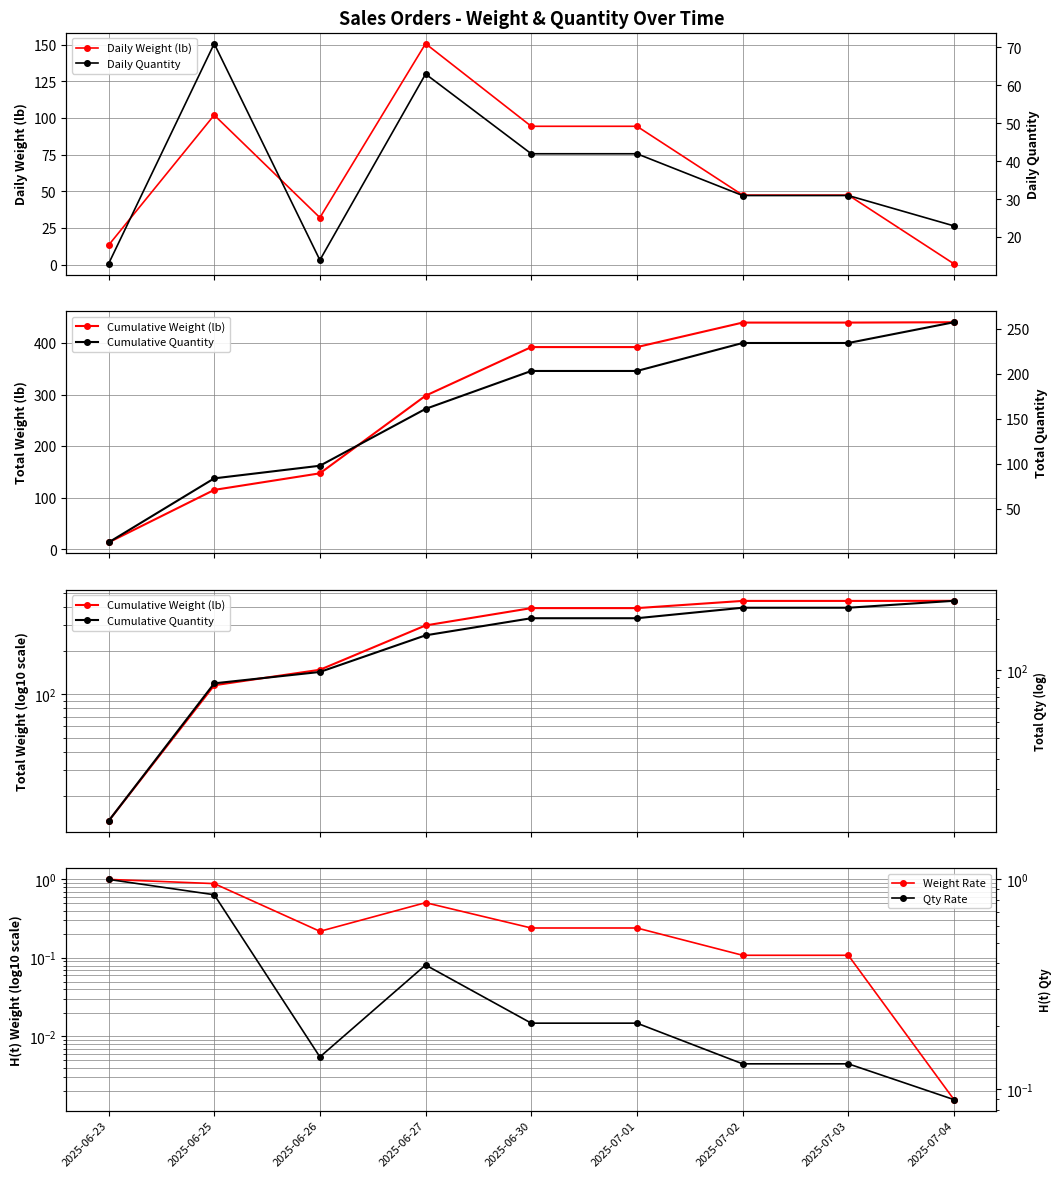

What is the lowest value of the Qty Rate series?

0.1